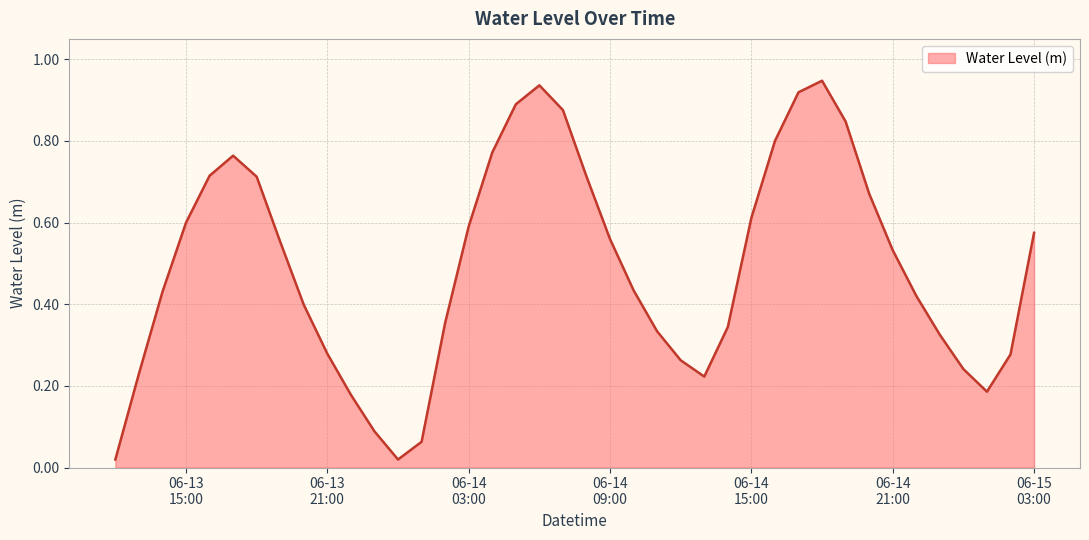

What is the greatest value displayed?

0.9